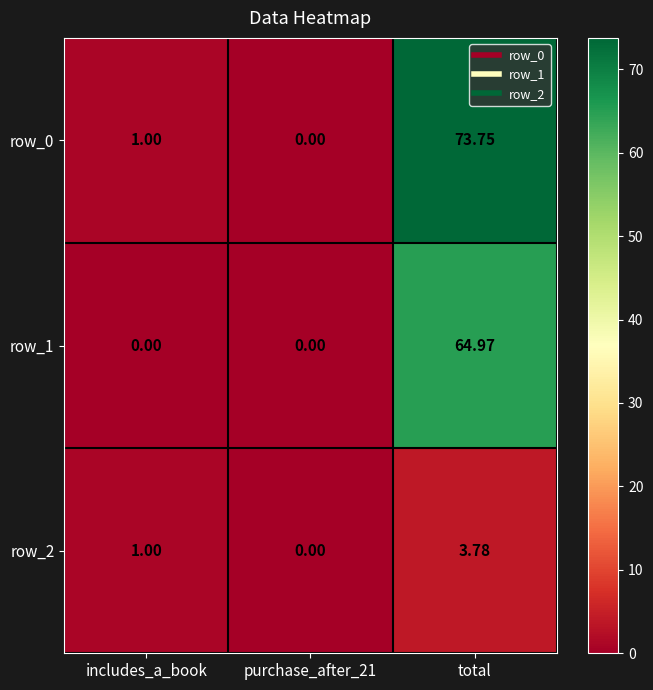

Which category has the highest value in the row_2 series?

total